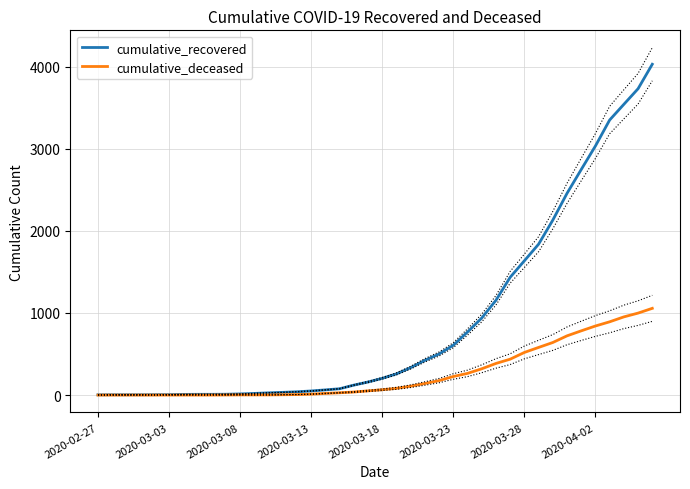

Which series has the largest total across all categories?

cumulative_recovered